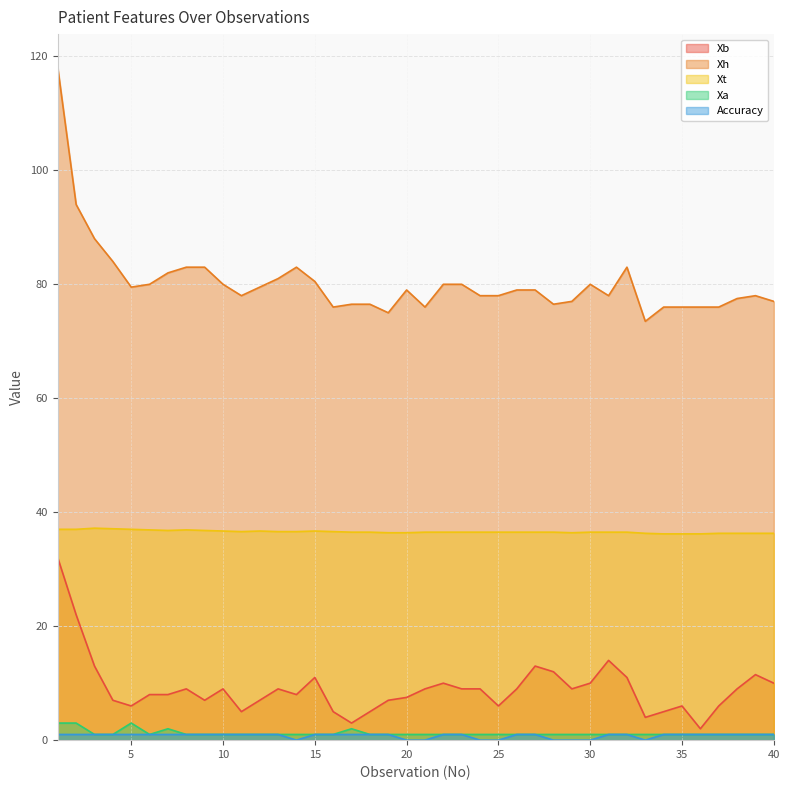

Which has a higher value, 32 or 4?

32